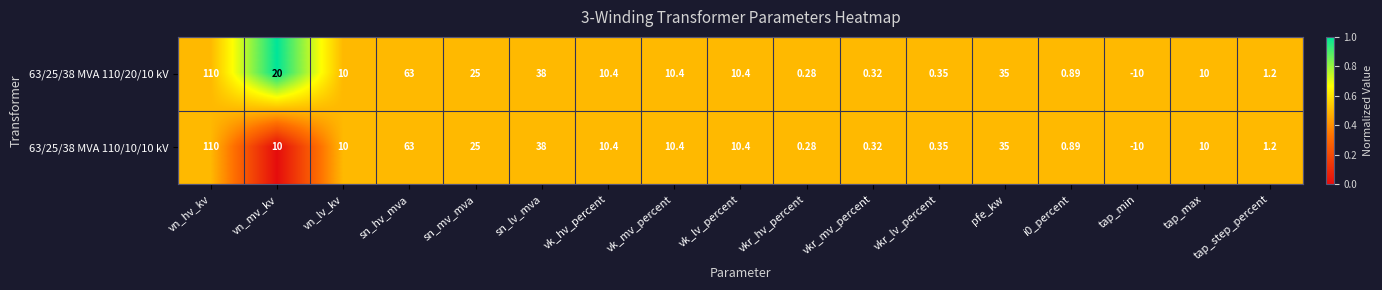

At which category is the sum across all series the highest?

vn_hv_kv